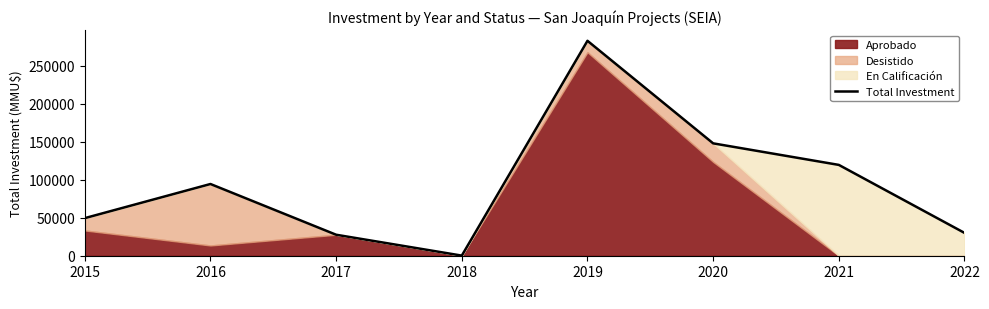

Does the chart display data point markers on the line(s)?

No